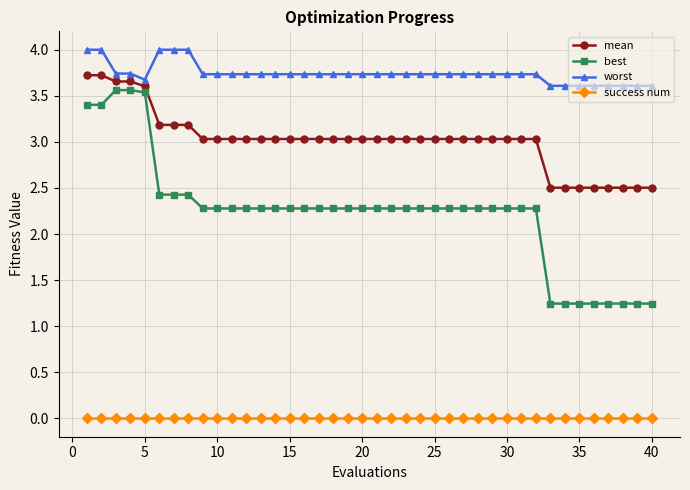

True or false: success num and worst cross at least once.

False